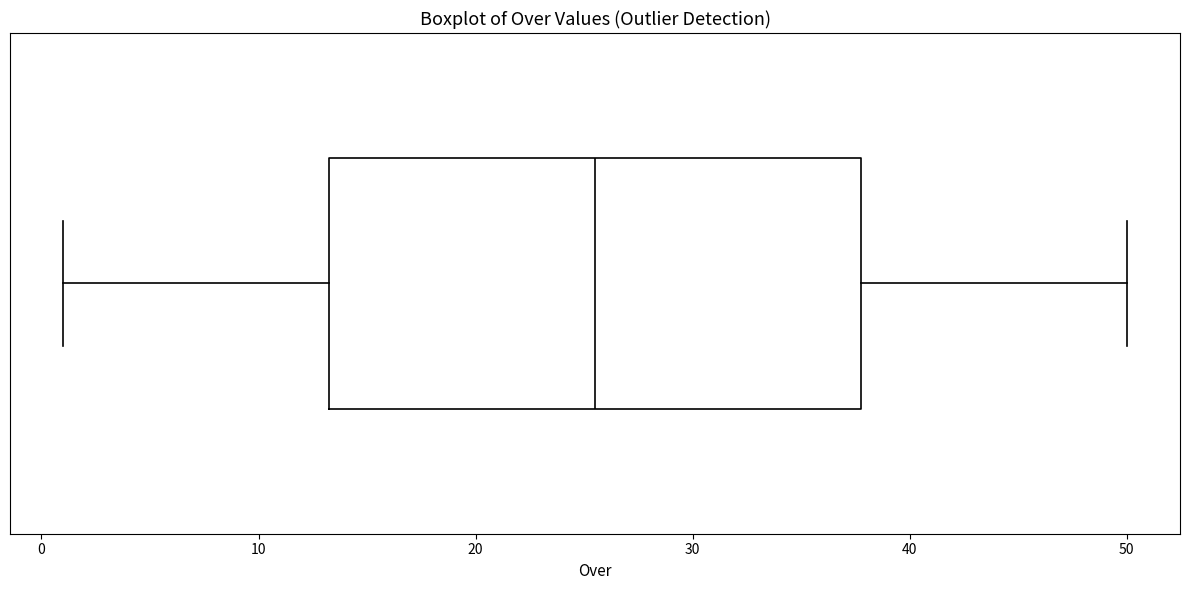

Transcribe this box plot: give where the median line is, the range the box spans, and where the two whiskers end, as read against the x-axis. The values are not printed on the chart, so give them approximately, as read against the axis.

median 26, box 13 to 38, whiskers 1 to 50